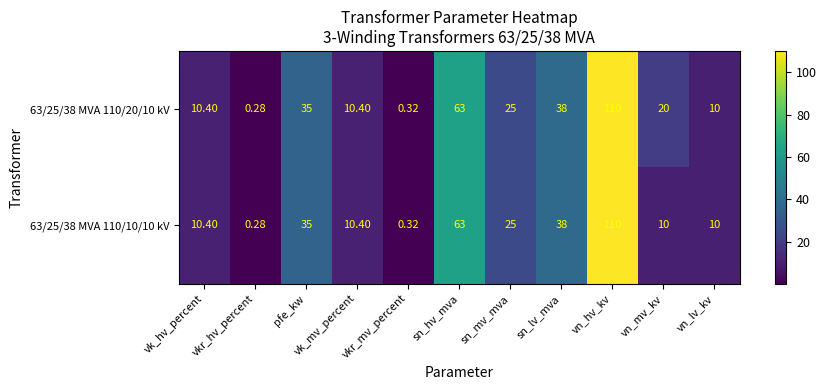

Where does the 63/25/38 MVA 110/10/10 kV series first go above 10?

vk_hv_percent